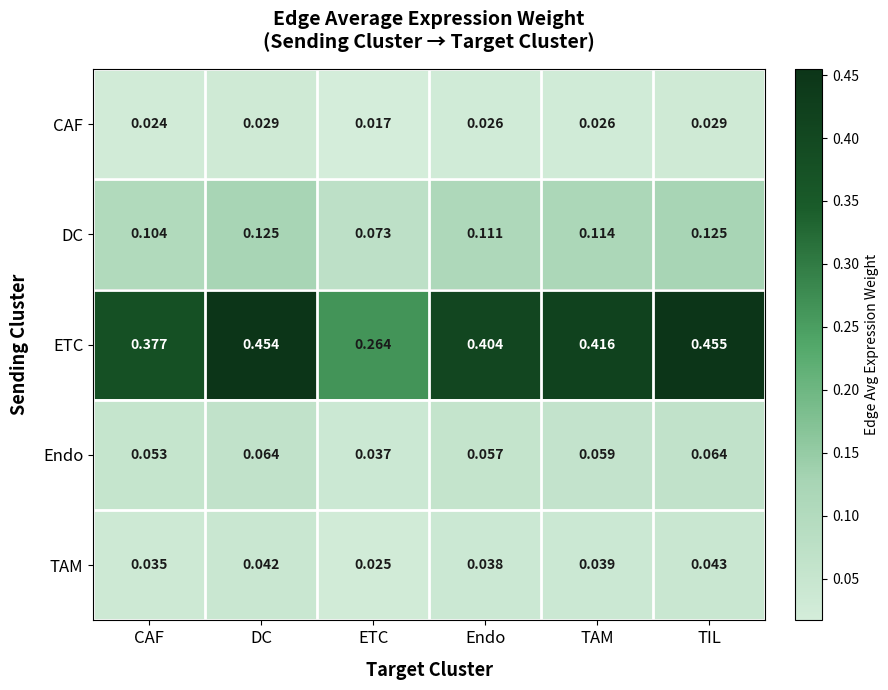

At which category is the sum across all series the highest?

TIL